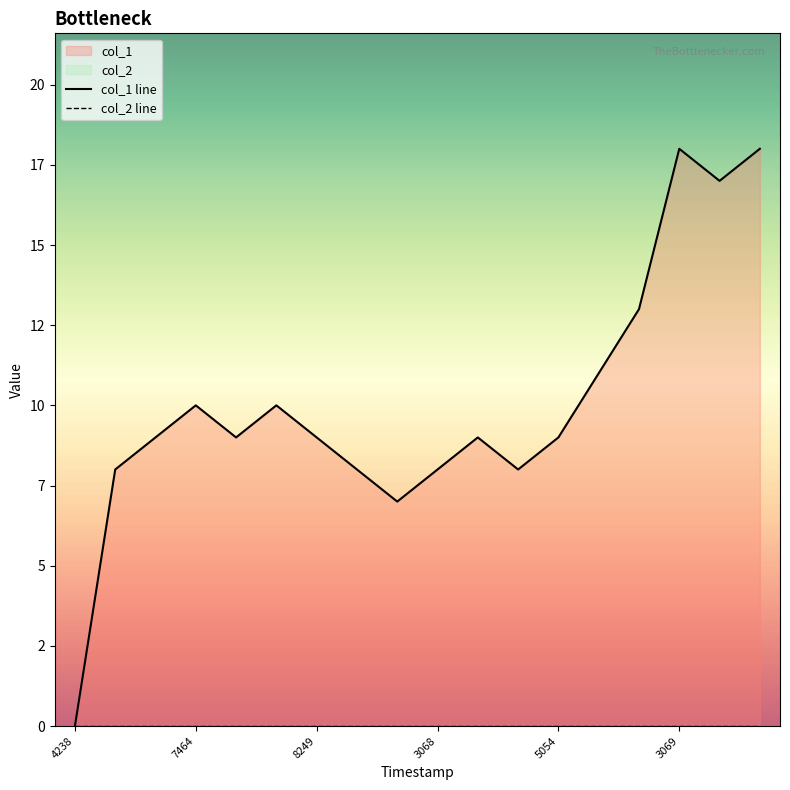

Reading right to left, transcribe all the data shown in this chart.

col_1 line: 18	17	18	13	11	9	8	9	8	7	8	9	10	9	10	9	8	0
col_2 line: 0	0	0	0	0	0	0	0	0	0	0	0	0	0	0	0	0	0